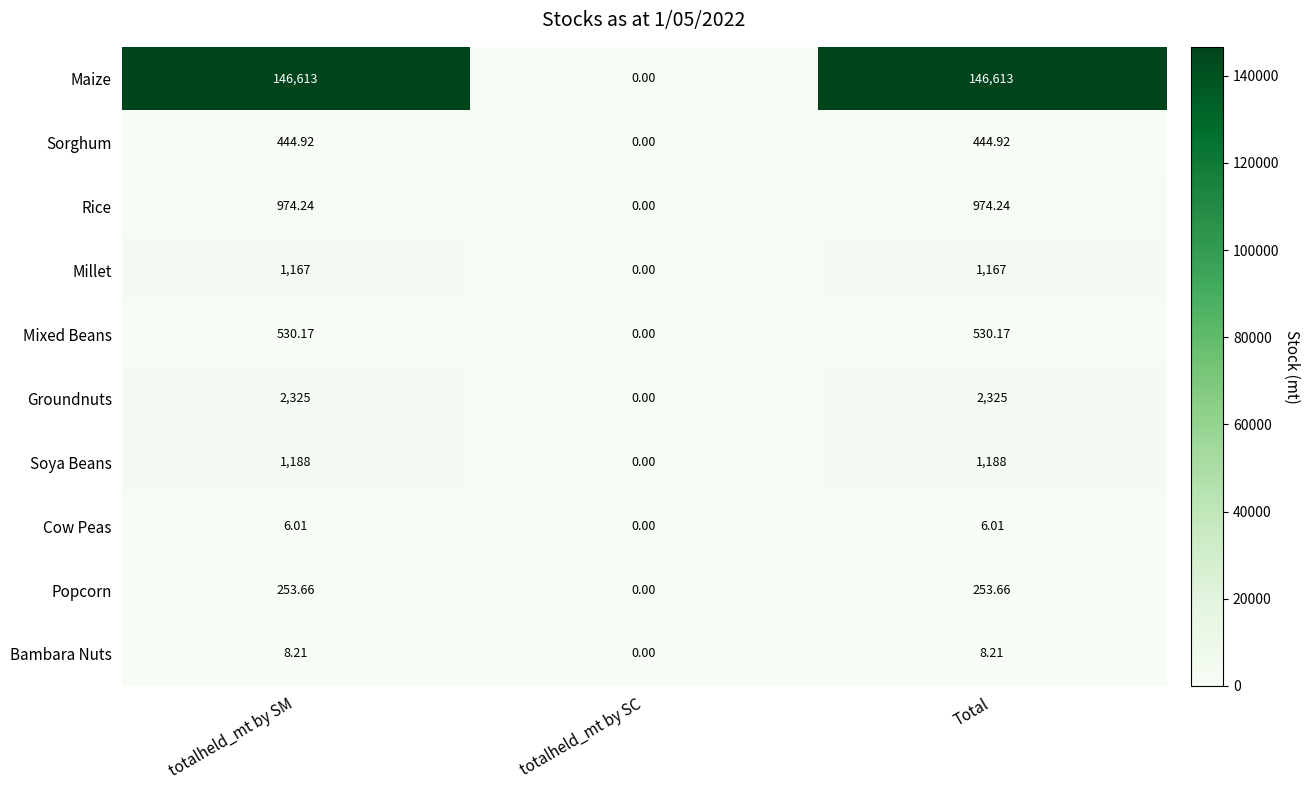

At how many categories does at least one series exceed 86865?

2